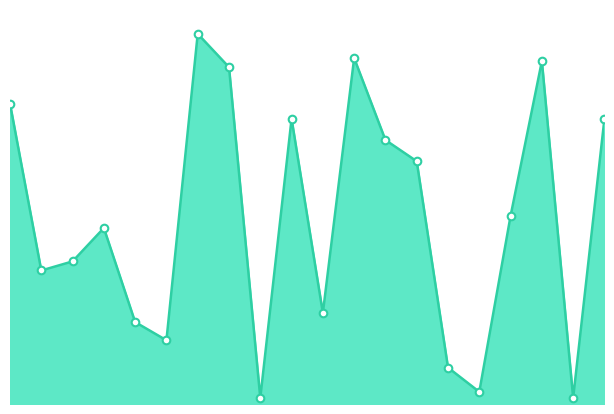

Is this an area chart (filled region under the line)?

Yes